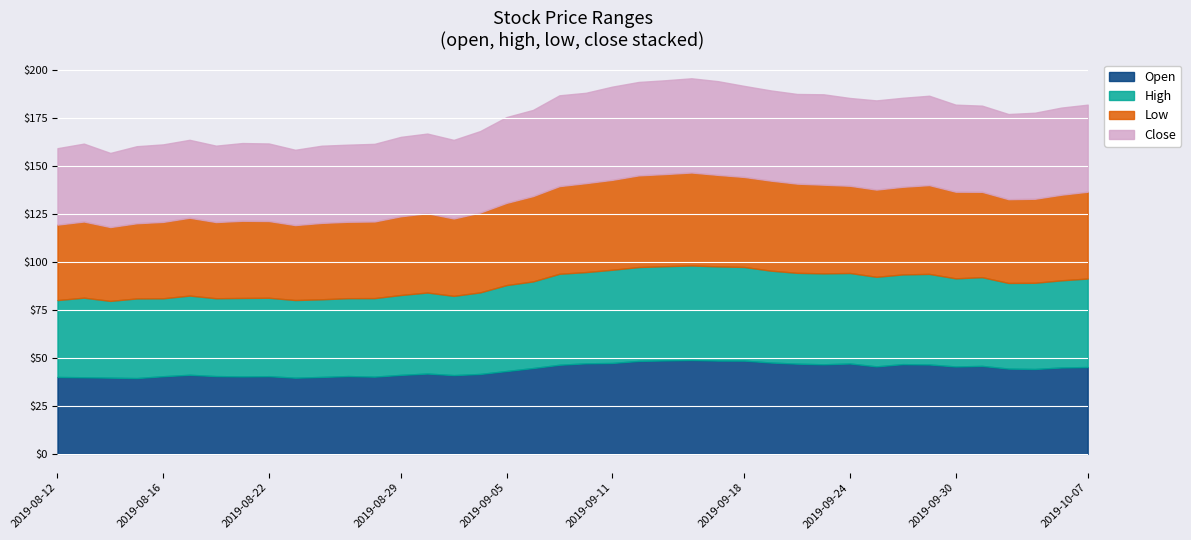

Reading left to right, what are all the values shown in this chart?

open: 40.0	39.9	39.7	39.4	40.4	41.2	40.5	40.3	40.4	39.6	40.0	40.5	40.2	41.1	41.8	41.0	41.6	43.1	44.7	46.4	47.1	47.3	48.4	48.6	48.9	48.6	48.5	47.5	47.0	46.6	47.0	45.5	46.7	46.5	45.5	45.8	44.4	44.2	45.0	45.2
high: 40.0	41.4	40.0	41.5	40.6	41.2	40.5	40.8	40.8	40.4	40.4	40.5	40.9	41.6	42.2	41.3	42.5	44.8	45.1	47.4	47.5	48.5	48.9	49.1	49.2	49.0	48.8	47.8	47.3	47.3	47.1	46.6	46.7	47.2	45.9	46.2	44.6	44.9	45.4	46.1
low: 39.3	39.6	38.4	39.1	39.8	40.5	39.7	40.2	40.0	39.0	39.8	39.8	39.9	41.0	41.3	40.3	41.6	42.8	44.4	45.6	46.3	46.8	47.7	48.0	48.4	47.6	46.9	46.9	46.4	46.2	45.4	45.4	45.6	46.2	45.1	44.4	43.6	43.7	44.6	45.2
close: 39.8	40.5	38.6	40.1	40.3	40.6	39.8	40.5	40.4	39.2	40.2	40.1	40.4	41.3	41.5	40.9	42.4	44.7	44.9	47.3	47.0	48.5	48.6	48.8	49.0	48.8	47.4	47.0	46.7	47.1	45.7	46.4	46.3	46.5	45.3	44.9	44.3	44.8	45.3	45.3